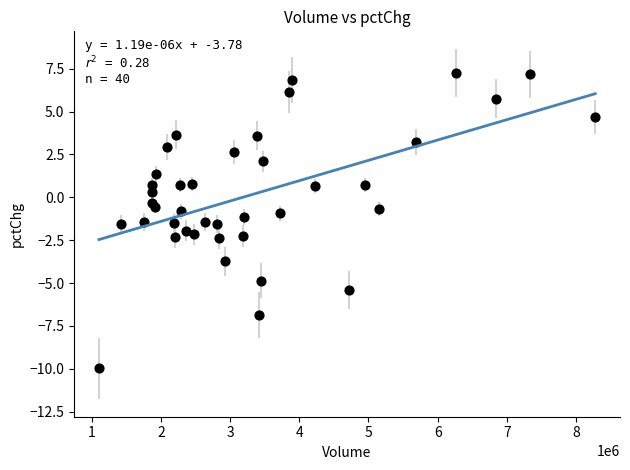

What is the range of X values (max minus min)?

7168559.0